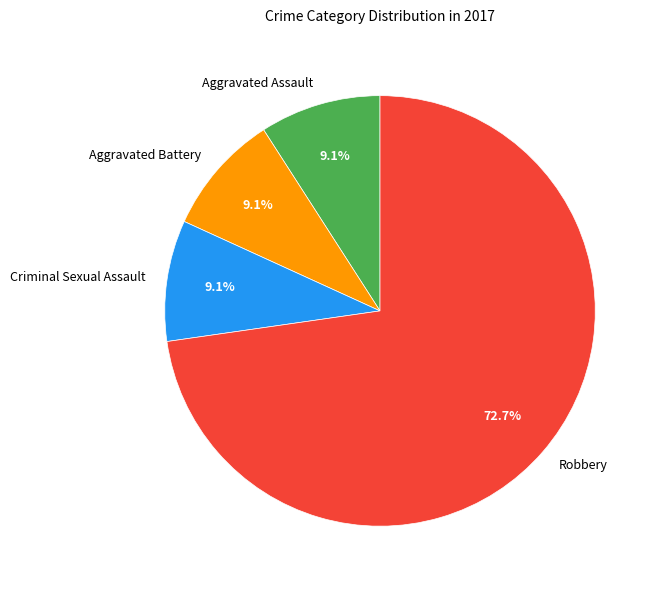

What is the total percentage of Robbery and Aggravated Battery?

81.8%